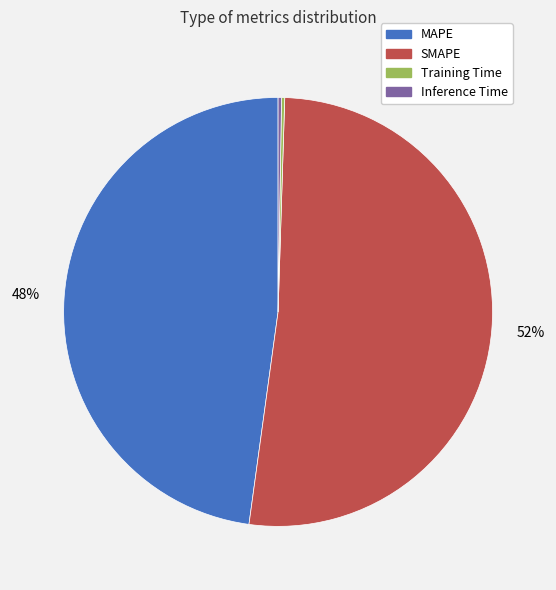

To the nearest percent, what is the average slice percentage?

25%